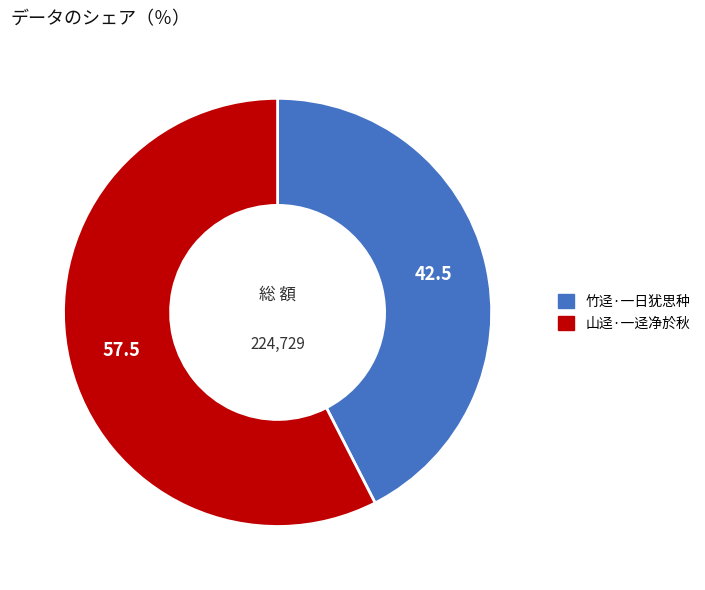

Between 竹迳·一日犹思种 and 山迳·一迳净於秋, which is larger?

山迳·一迳净於秋